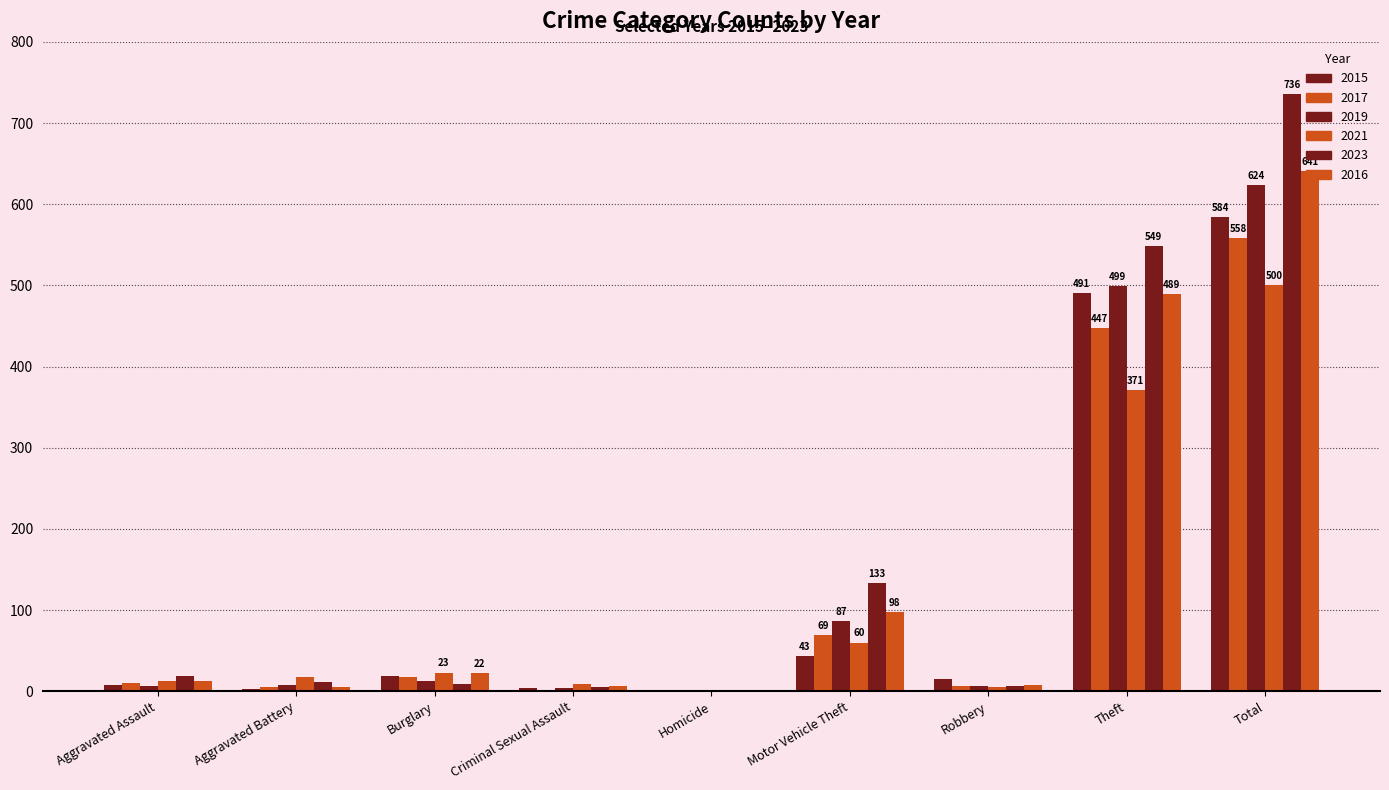

What is the total value across all series at Total?

3643